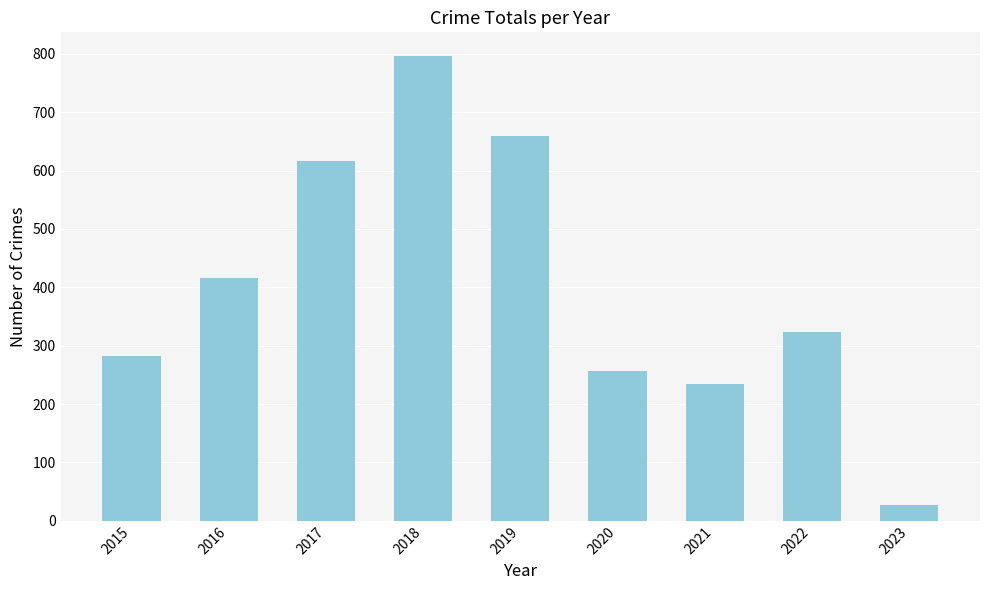

What is the difference between the values at 2015 and 2019?

378